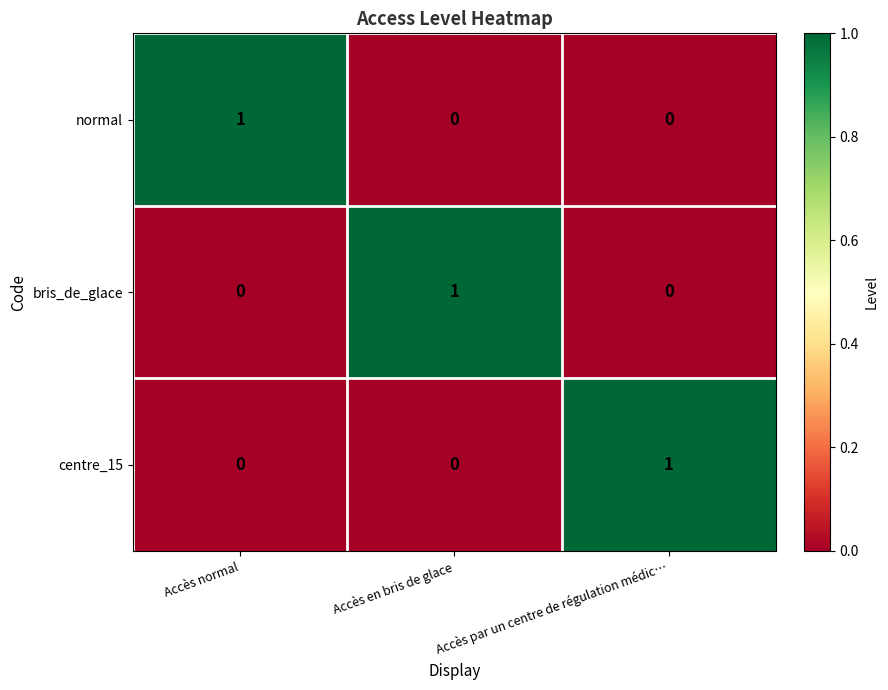

True or false: bris_de_glace has a value of 0 at Accès normal.

True